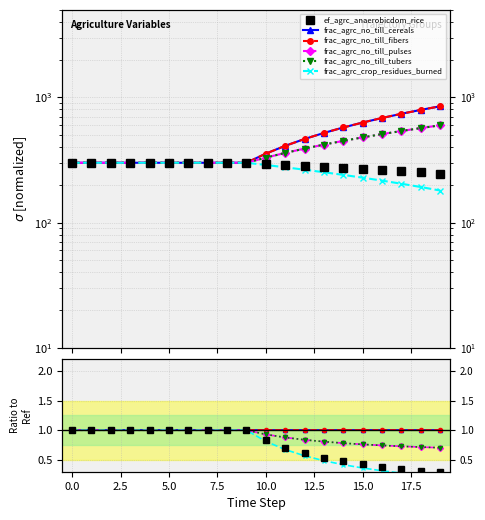

True or false: frac_agrc_no_till_fibers has more than 2 points higher than both neighbors.

False